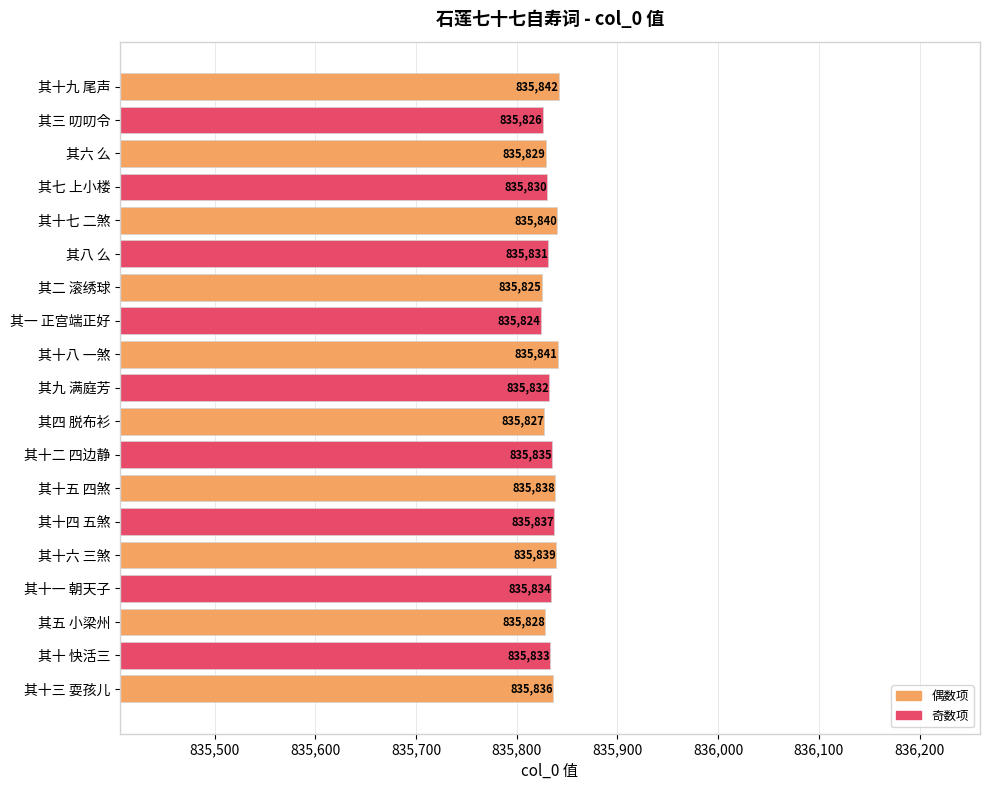

How many values are below 835833?

9